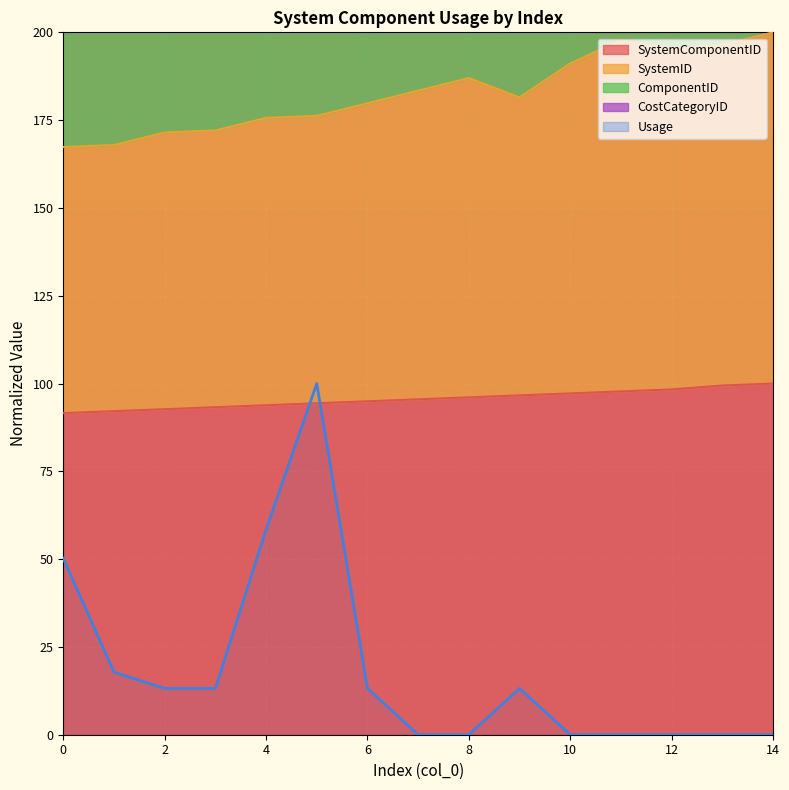

At how many categories does at least one series exceed 50?

15